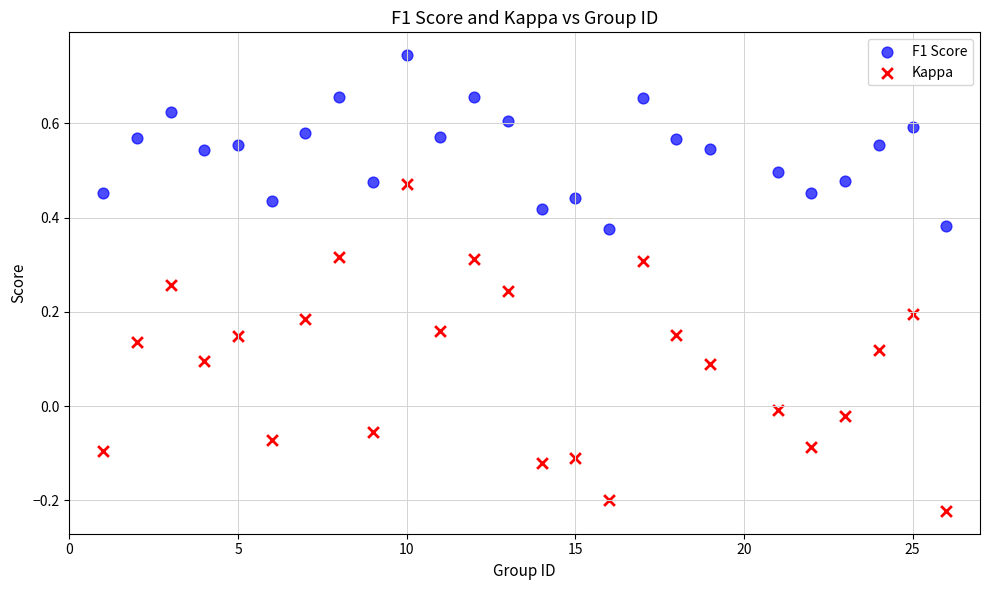

Which series reaches the minimum Y coordinate?

Kappa